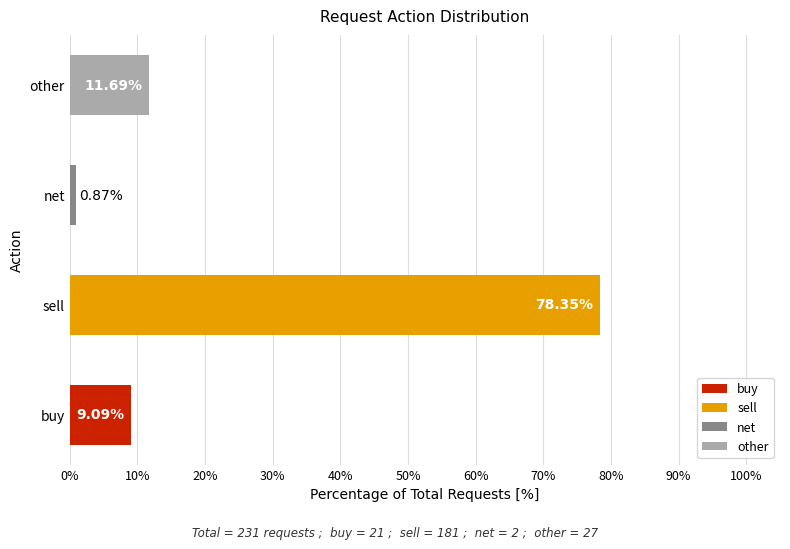

Rank the categories by value from lowest to highest.

net, buy, other, sell